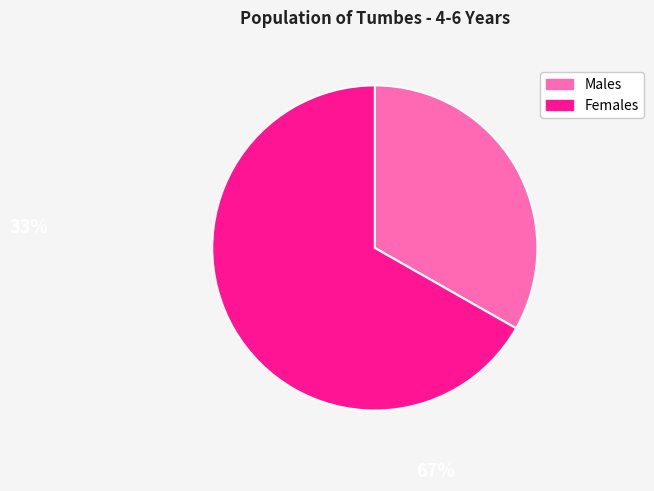

How many segments does this pie chart have?

2